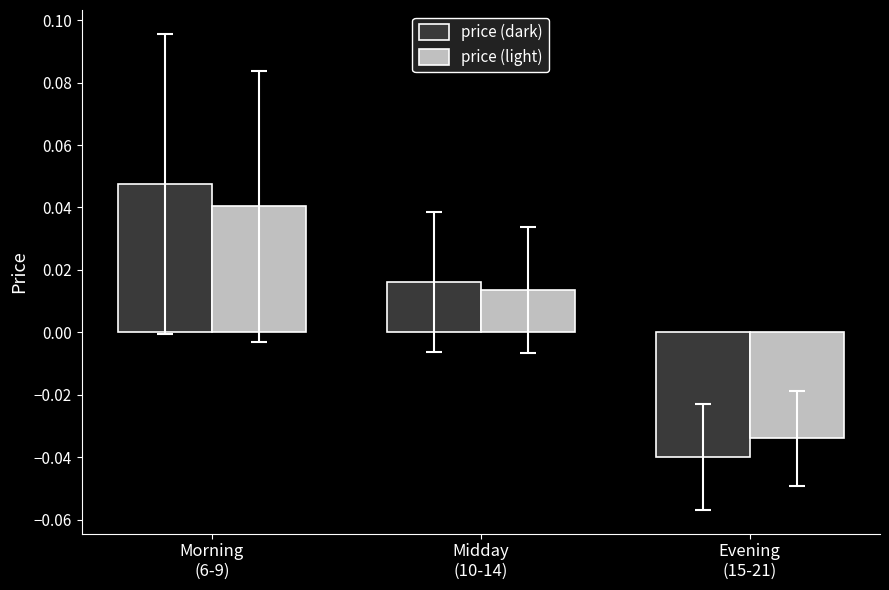

Where does the price (light) series first go above 0?

Morning
(6-9)